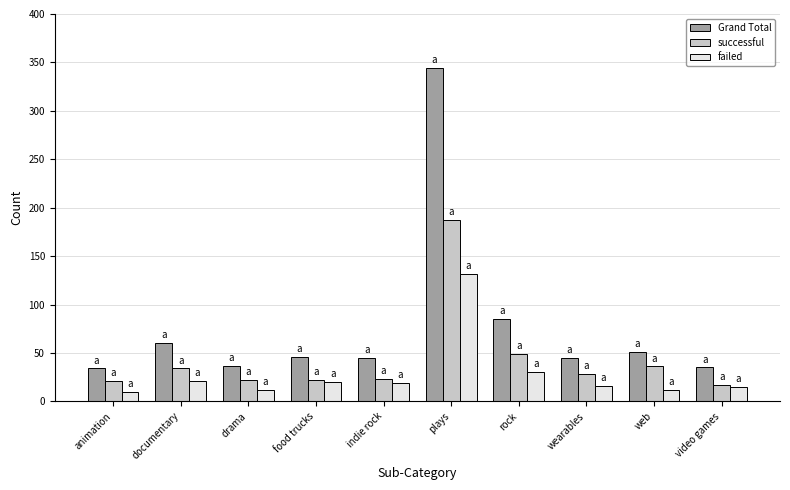

What are all the series names shown in the legend?

Grand Total, successful, failed